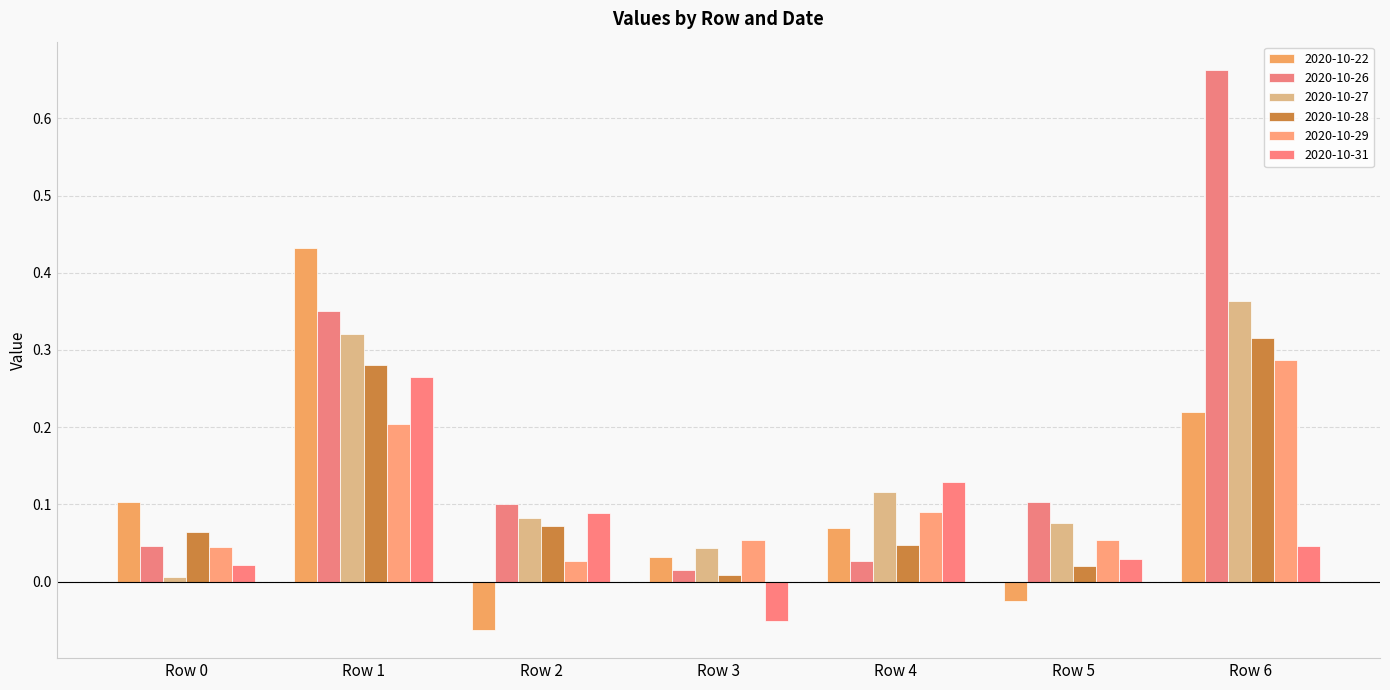

How many bars are there in total?

42